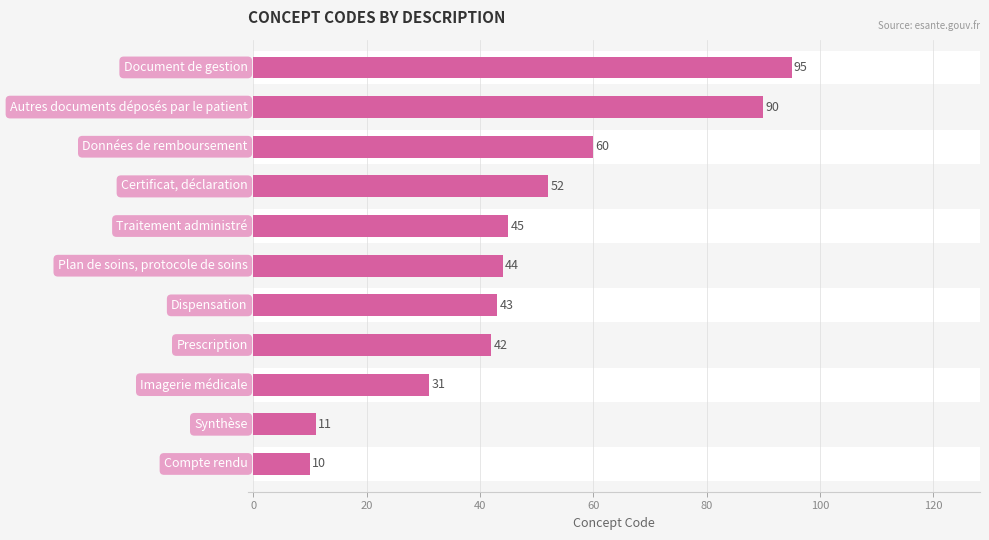

How many values exceed 44?

5